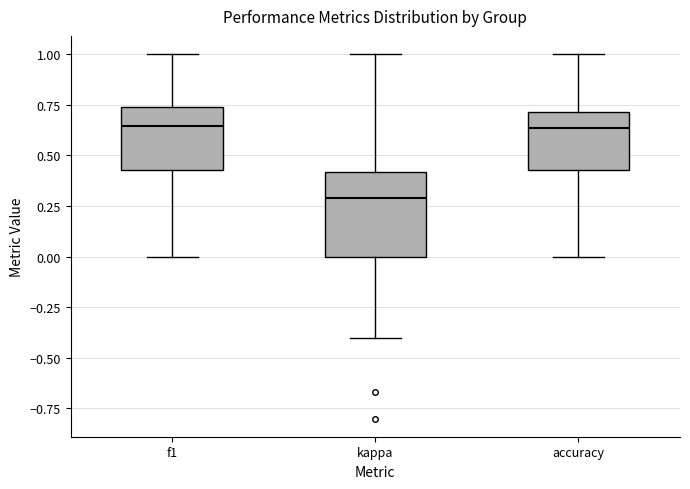

Where is the lower edge of the box for kappa on the y-axis? The values are not printed on the chart, so give them approximately, as read against the axis.

0.00